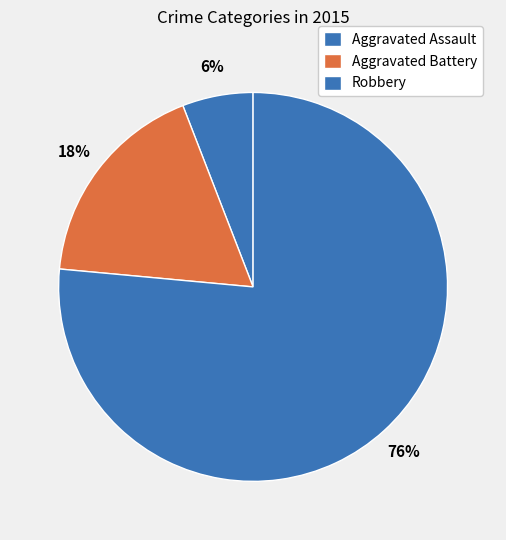

What percentage is the Robbery slice, to the nearest percent?

76%